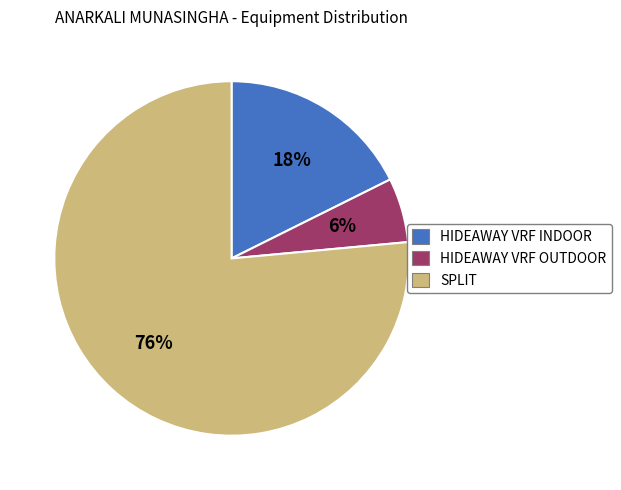

Is it true that SPLIT is 67% of the pie?

False